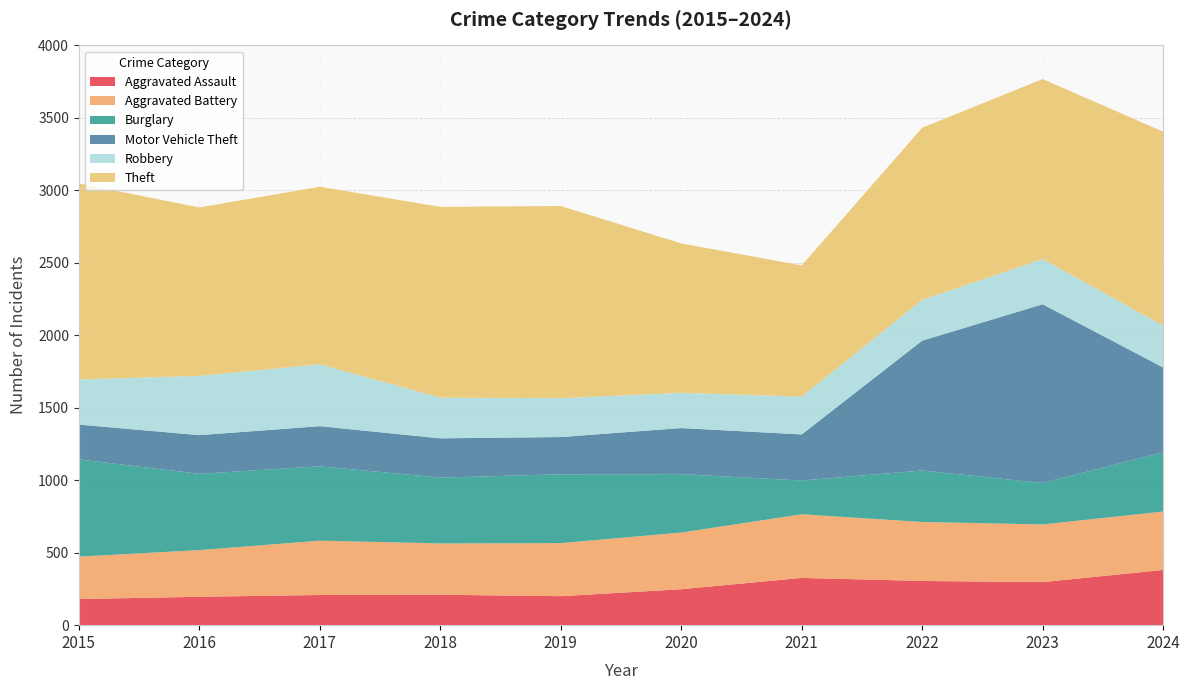

Reading right to left, what are all the values shown in this chart?

Aggravated Assault: 381	297	305	326	248	200	210	208	196	180
Aggravated Battery: 403	398	407	439	391	366	354	375	322	293
Burglary: 409	286	355	233	403	475	454	513	526	671
Motor Vehicle Theft: 585	1233	896	318	318	257	271	277	267	240
Robbery: 289	312	281	261	243	268	281	427	409	311
Theft: 1338	1242	1188	905	1031	1326	1316	1225	1162	1353